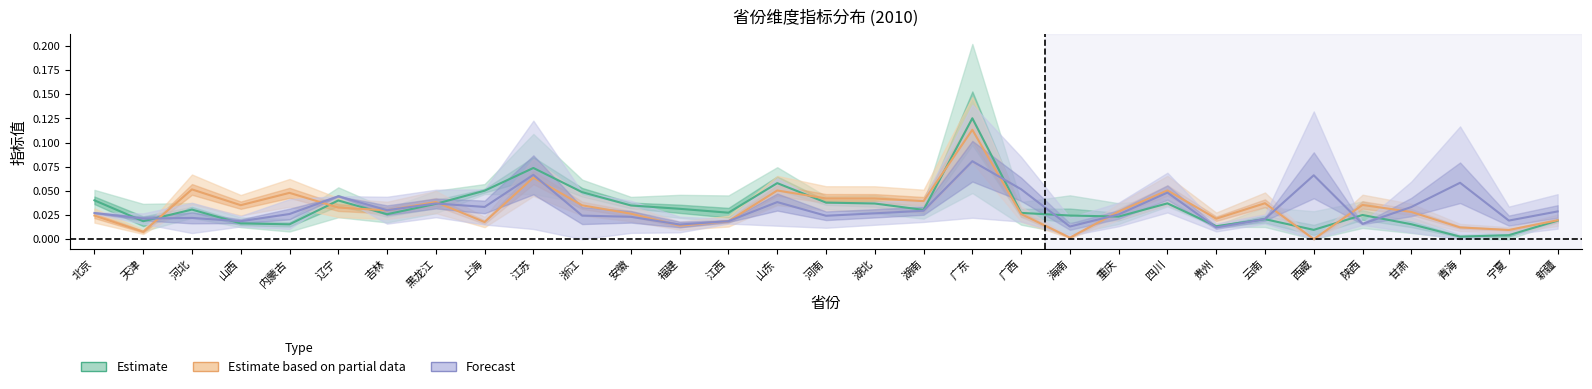

How many interior local peaks does the Estimate based on partial data series have?

9